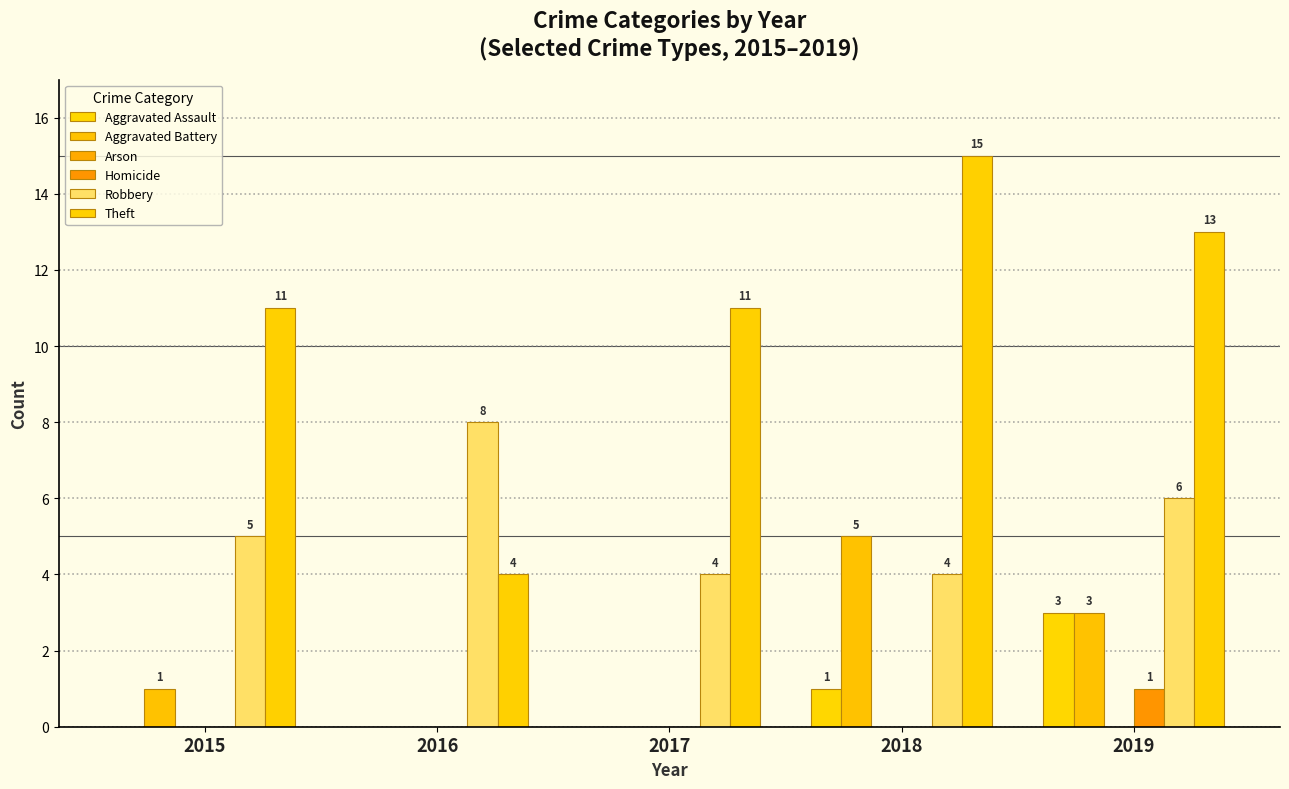

How many series are shown in this chart?

5